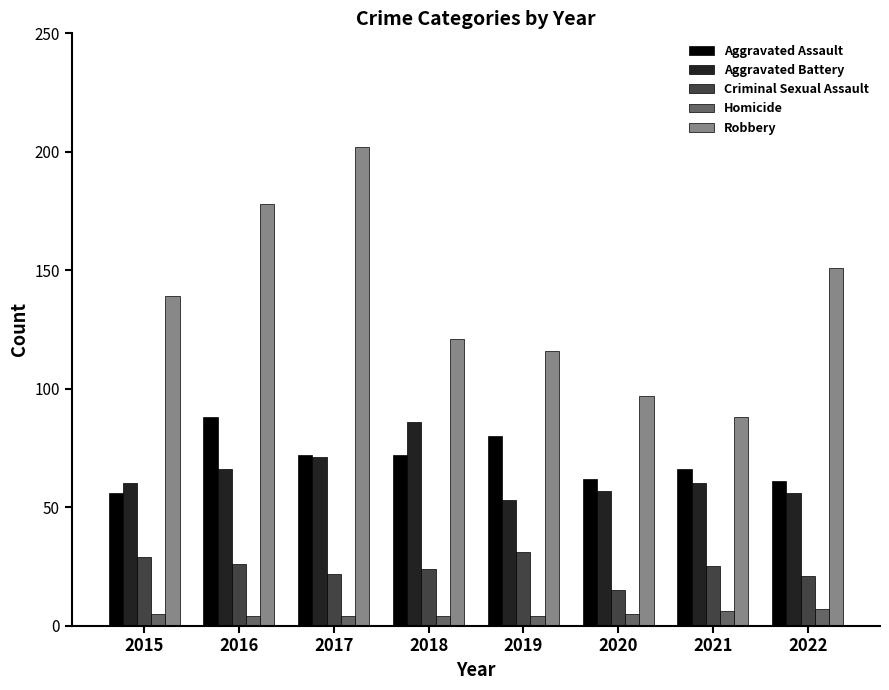

Is it true that Criminal Sexual Assault equals 34 at 2017?

False